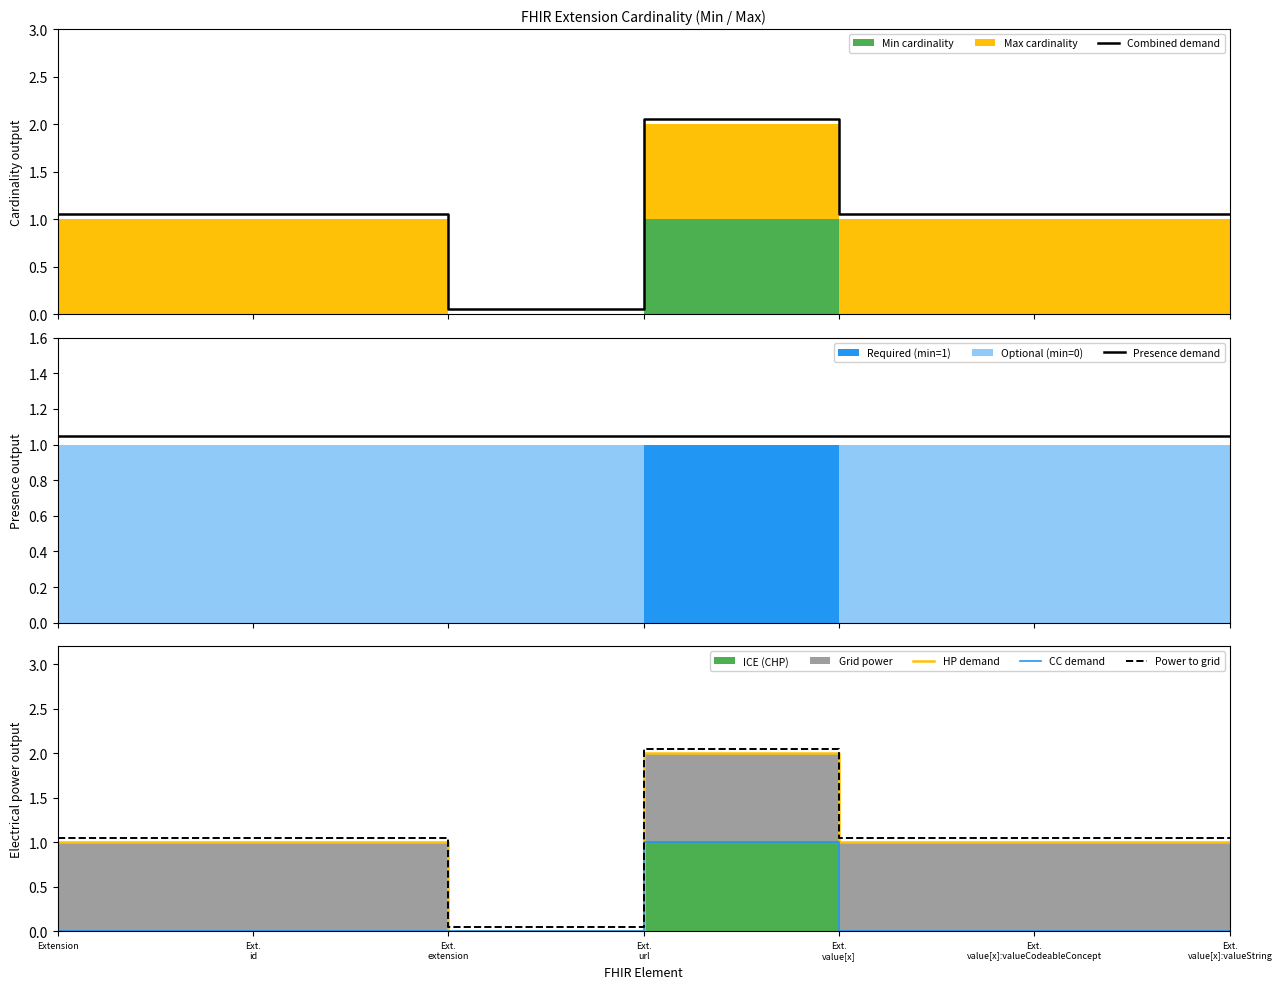

How many data points does each series have?

7